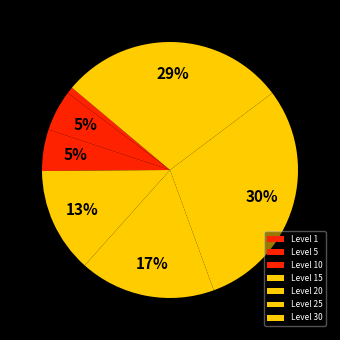

Does any single category account for the majority?

No